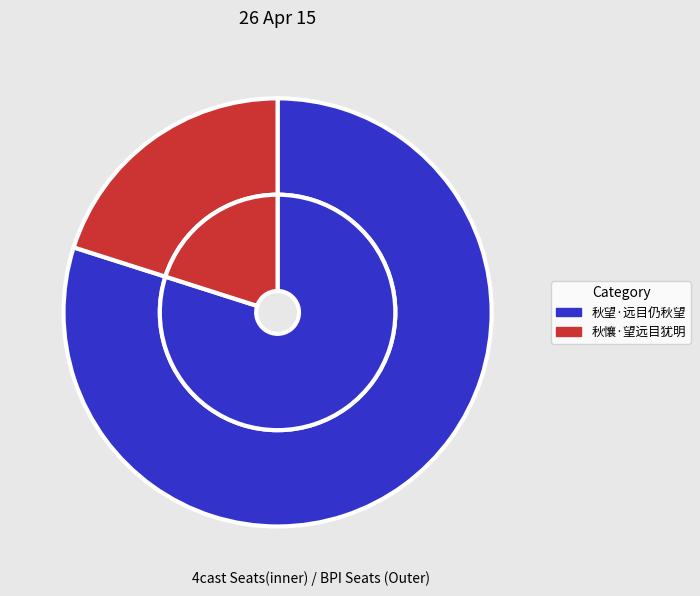

Which has a higher value, 秋懹·望远目犹明 or 秋望·远目仍秋望?

秋望·远目仍秋望